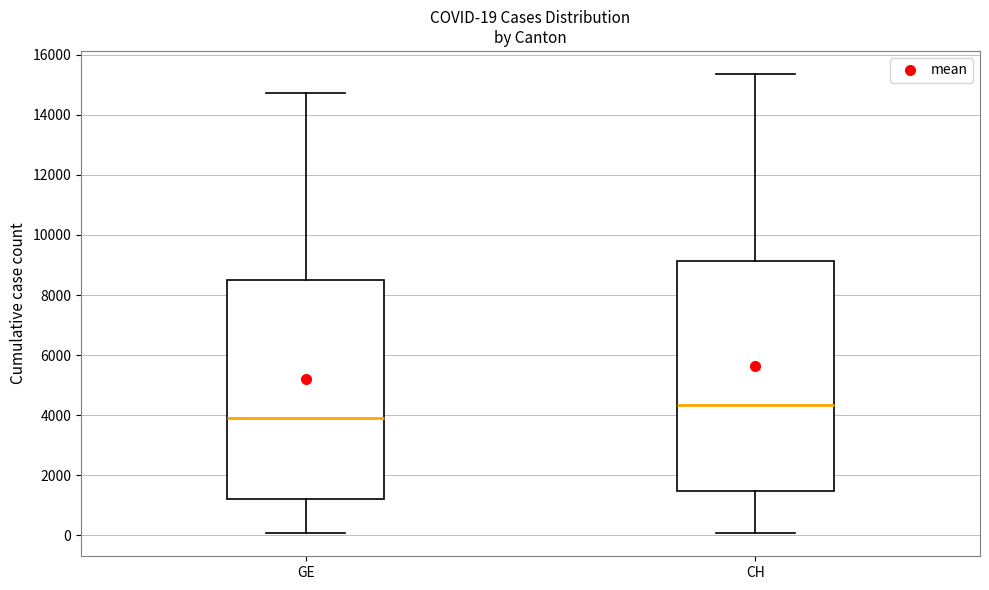

Which box is the tallest, from its lower edge to its upper edge?

CH